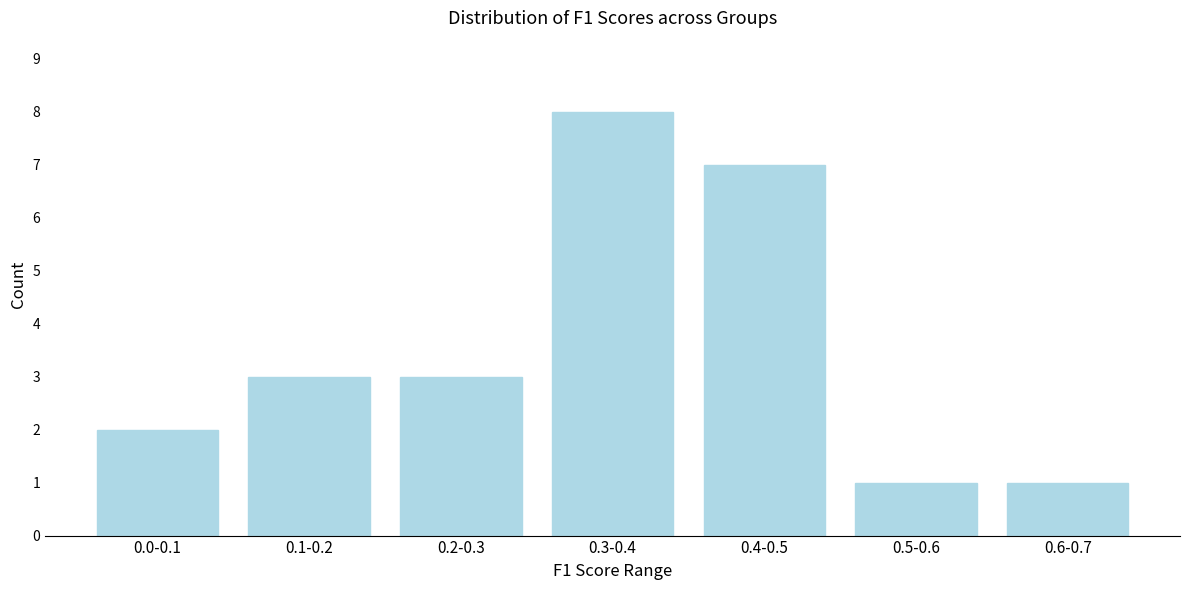

Reading left to right, extract all data points from this chart.

2	3	3	8	7	1	1